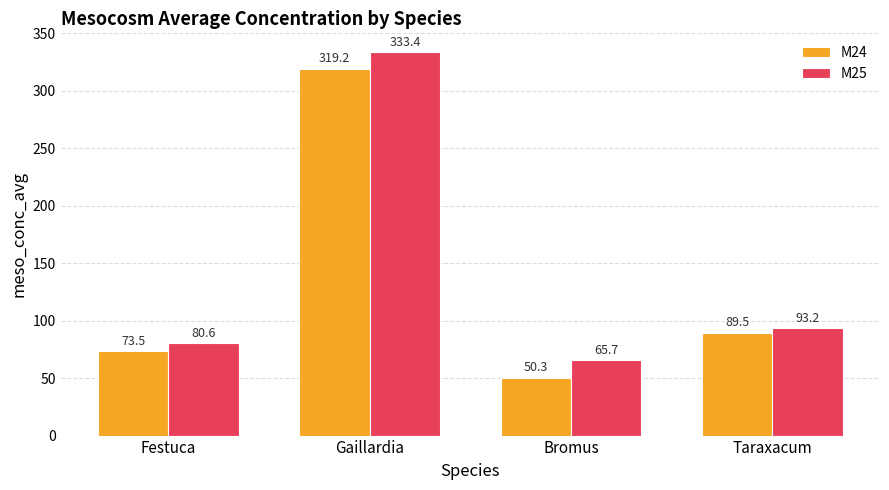

The value of M24 at Festuca is 73.5. True or false?

True